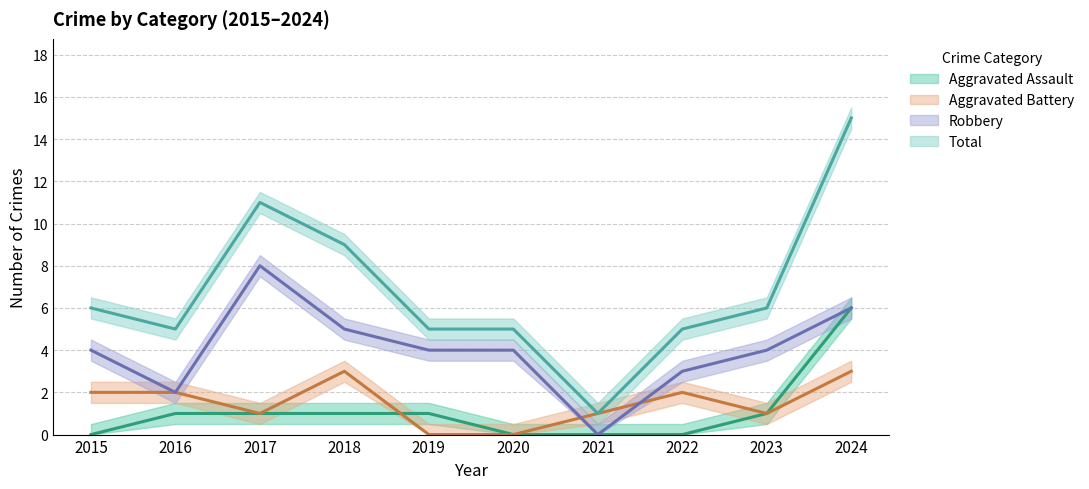

Is it true that Aggravated Assault equals 2 at 2023?

False